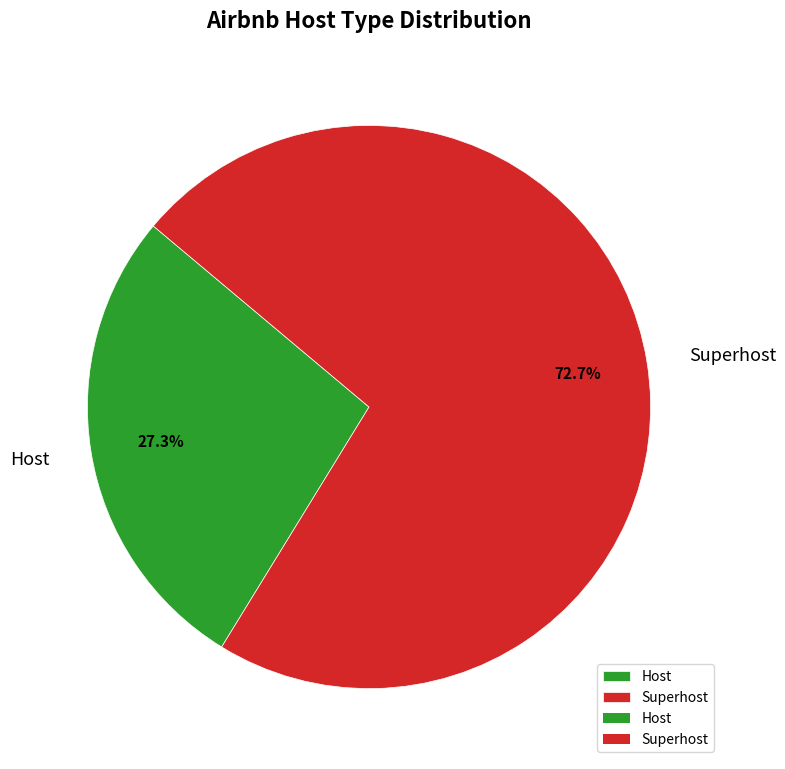

Which slice represents more than half of the pie?

Superhost